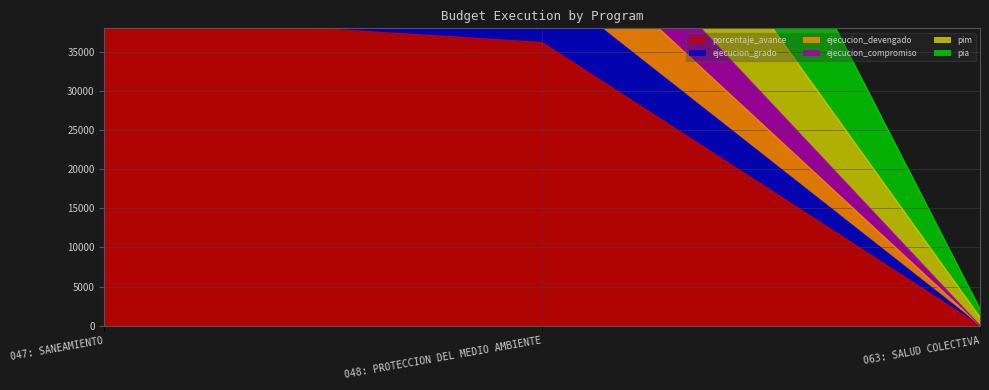

At 048: PROTECCION DEL MEDIO AMBIENTE, list the series in order from largest to smallest.

pim, ejecucion_grado, ejecucion_devengado, pia, porcentaje_avance